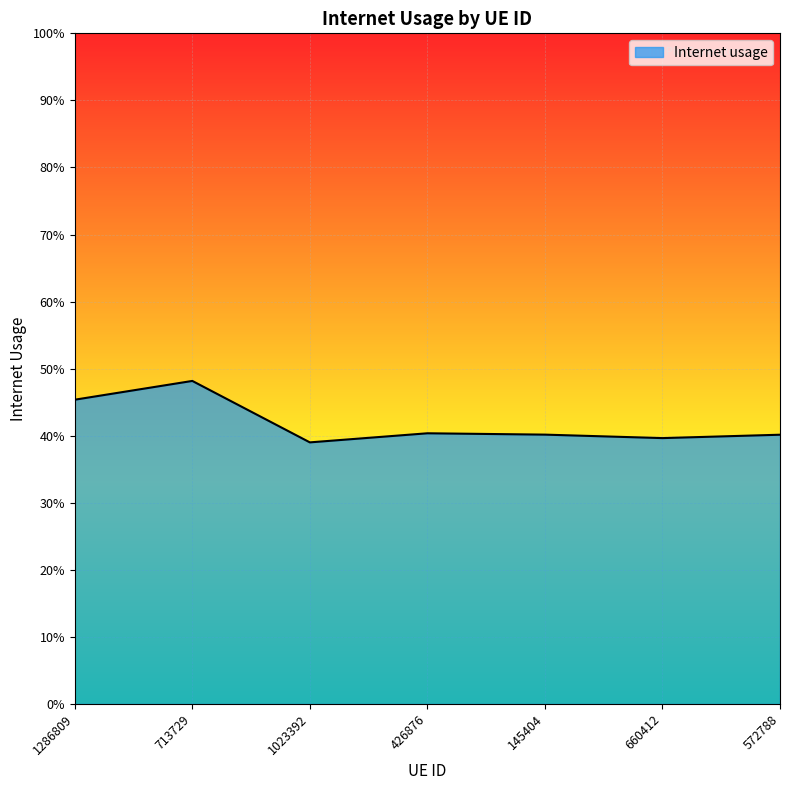

Which category has the lowest value across all series?

1023392